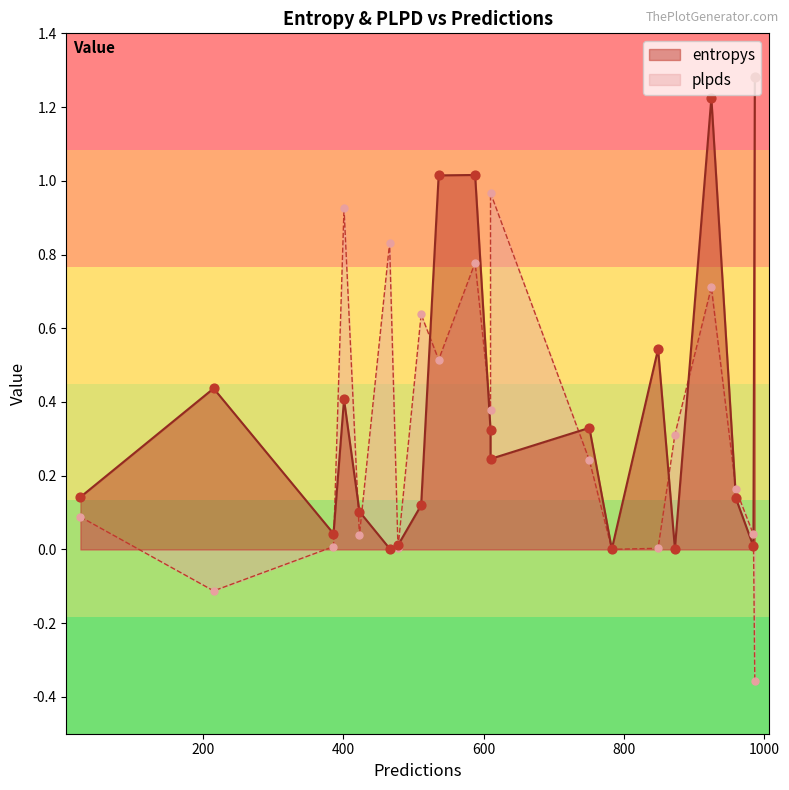

At how many categories does at least one series exceed 1?

4